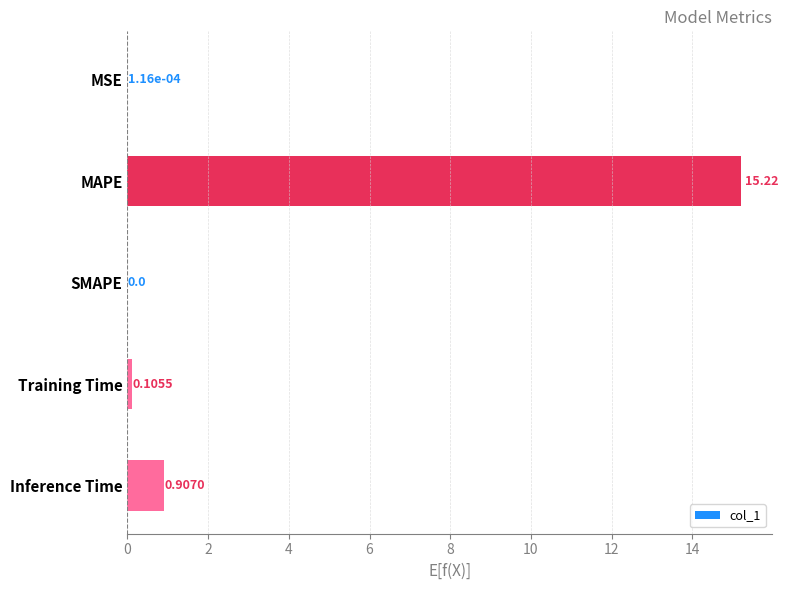

Between MSE and Training Time, which is larger?

Training Time